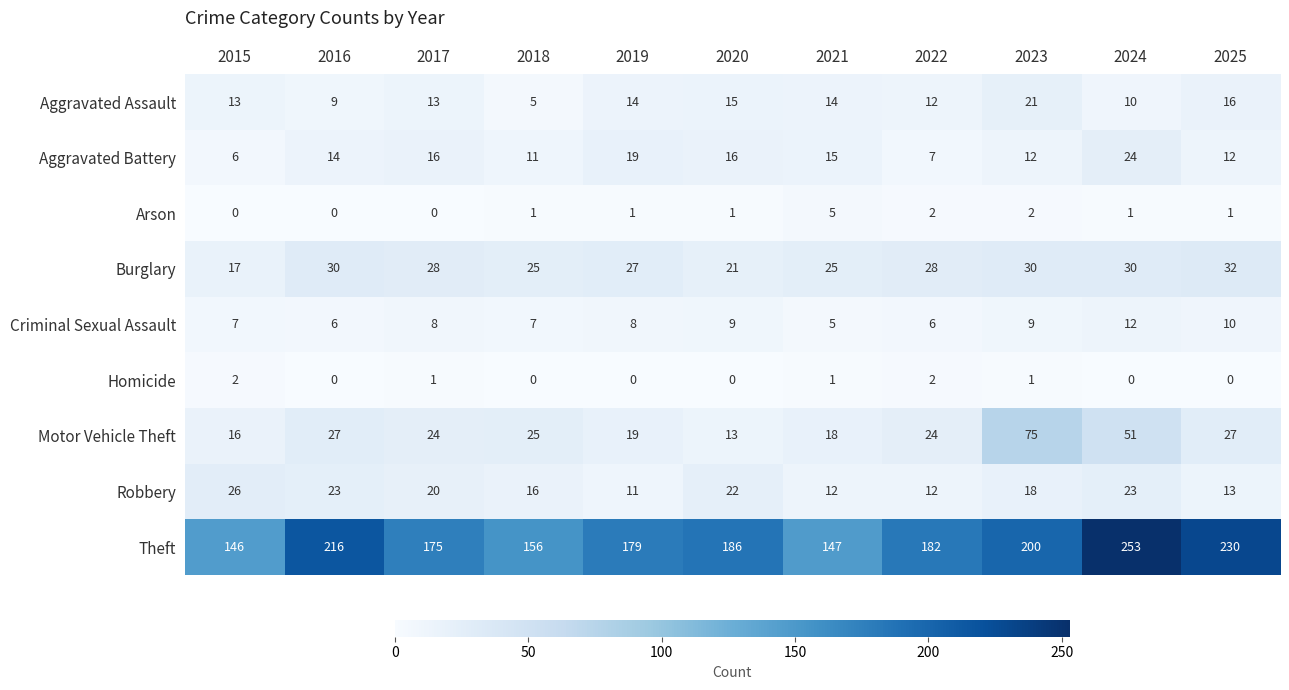

What is the difference between the highest and lowest values at 2021?

146